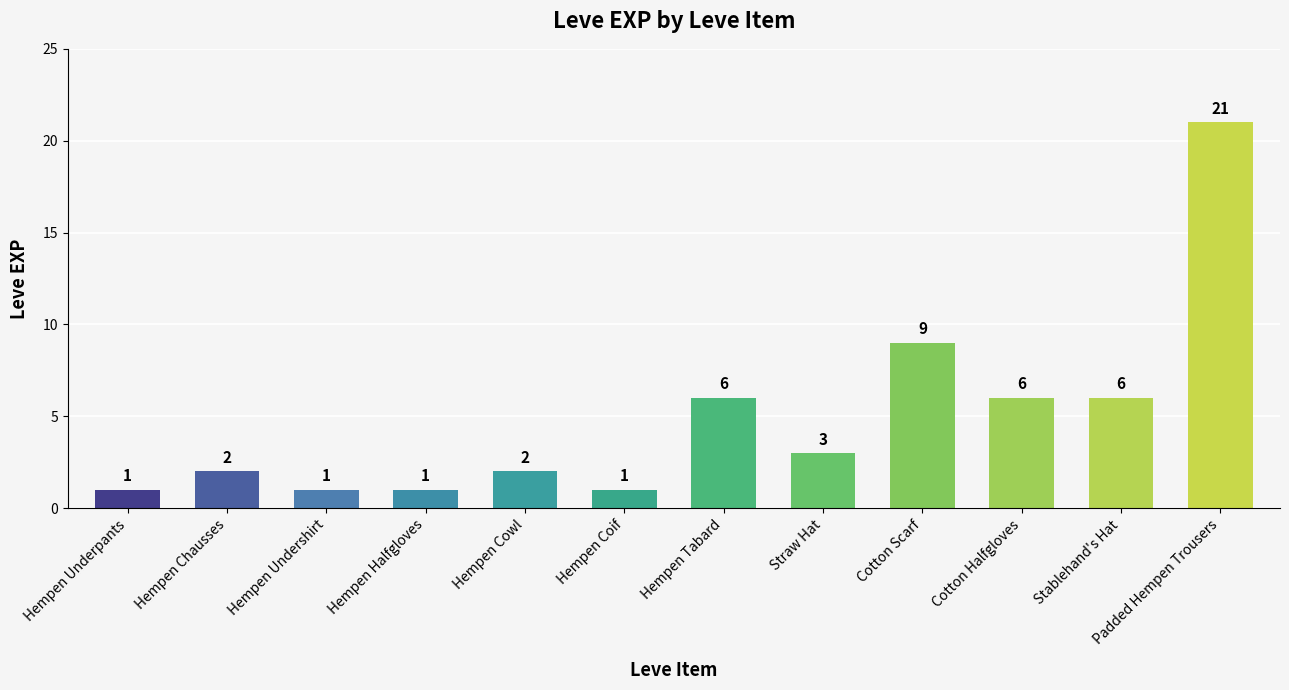

Reading right to left, extract all data points from this chart.

21	6	6	9	3	6	1	2	1	1	2	1